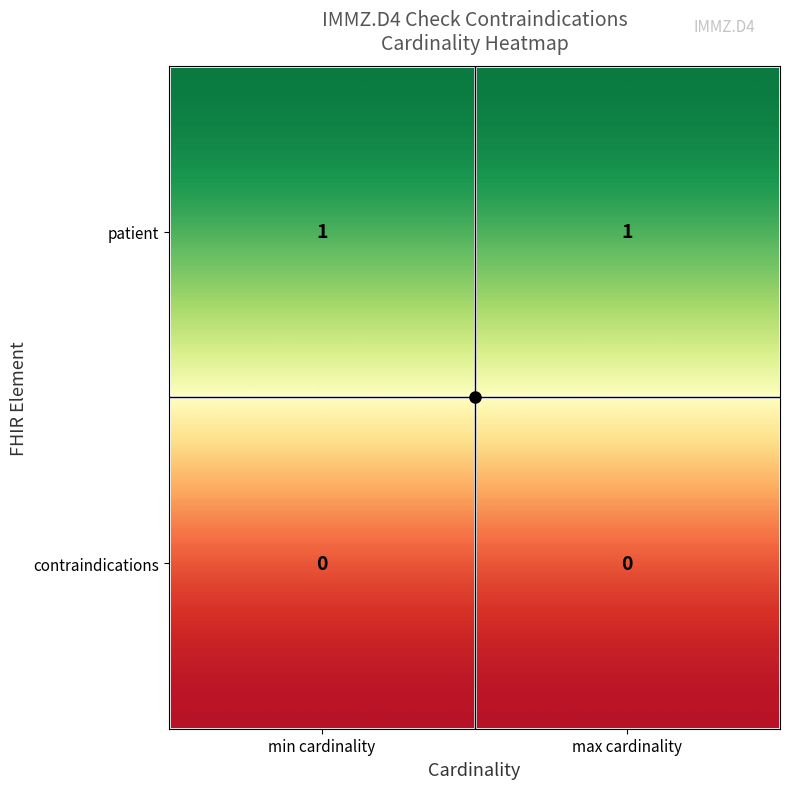

The value of contraindications at max cardinality is 0. True or false?

True